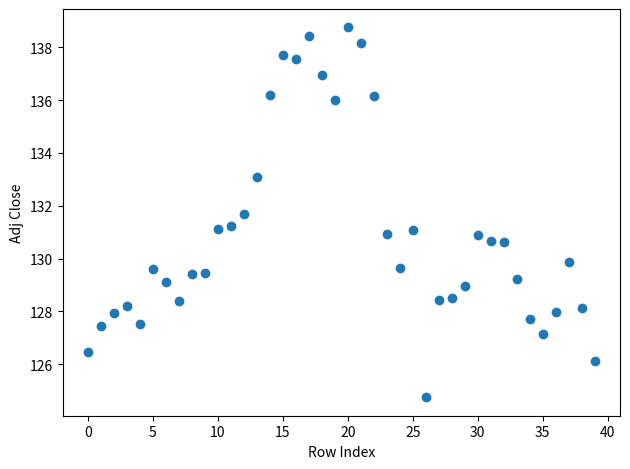

What is the range of Y values (max minus min)?

14.0